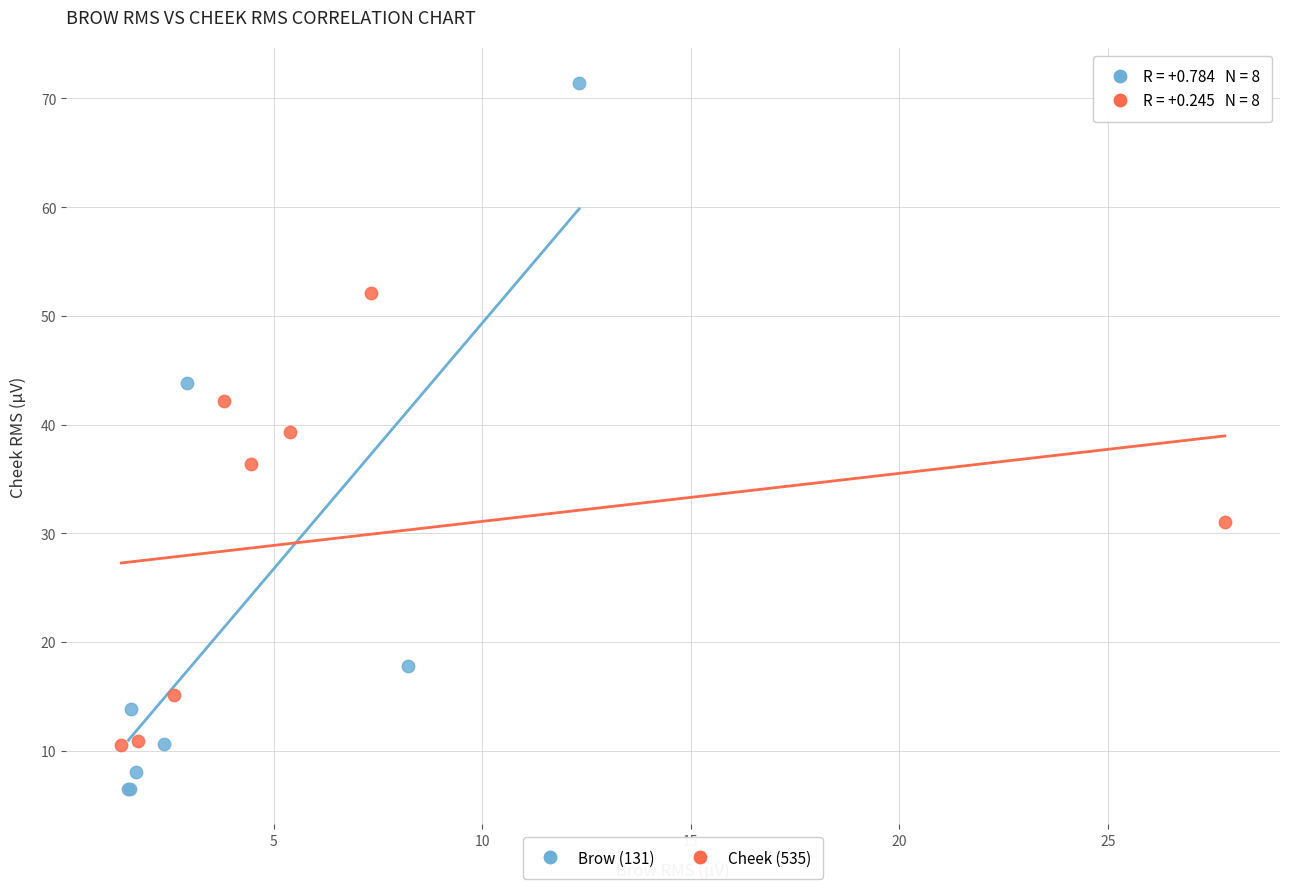

Which series contains the lowest Y value?

Brow (131)